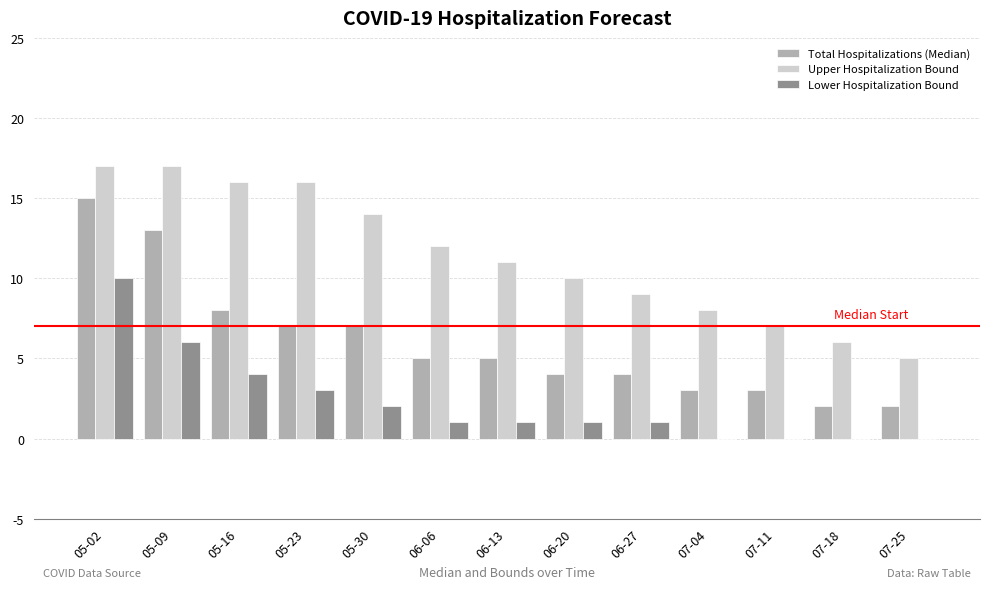

What is the difference between the Upper Hospitalization Bound values at 06-13 and 06-27?

2